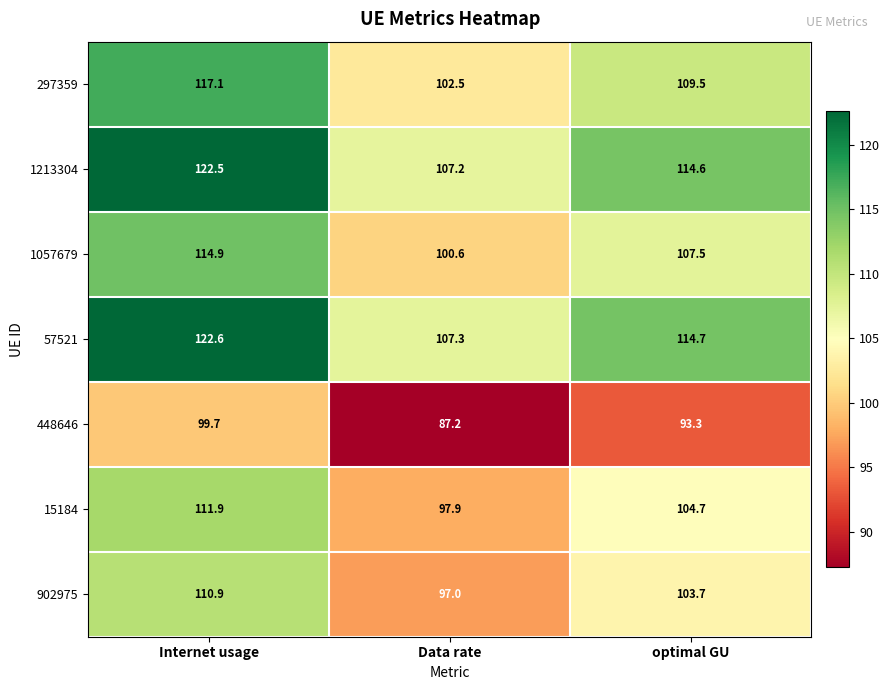

How many values in the 15184 series are below 104?

1